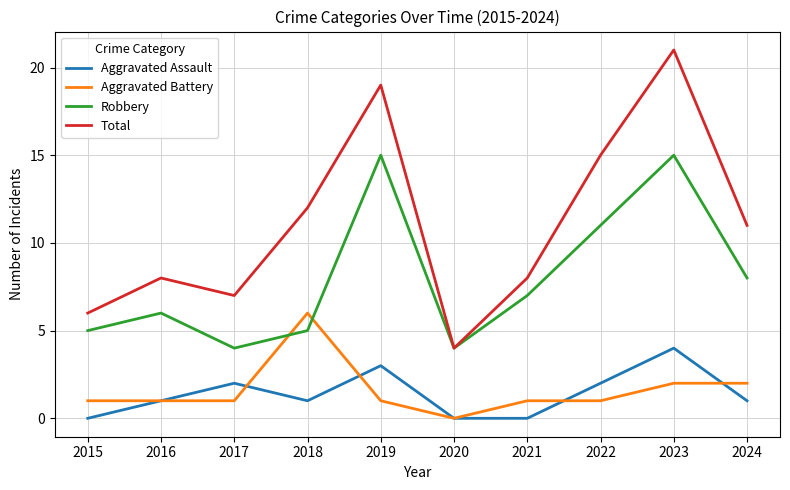

Rank the series by their maximum value, from highest to lowest.

Total, Robbery, Aggravated Battery, Aggravated Assault